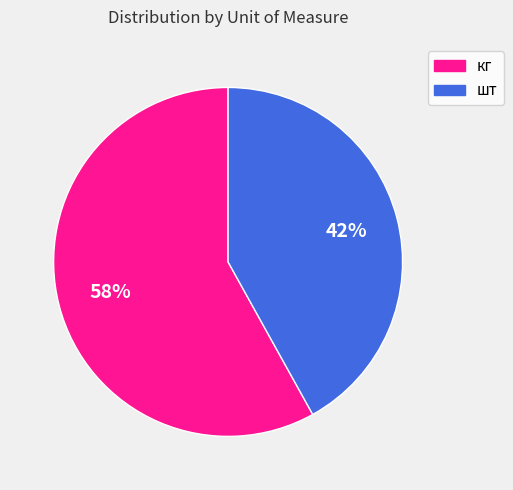

Which slice is the smallest?

шт